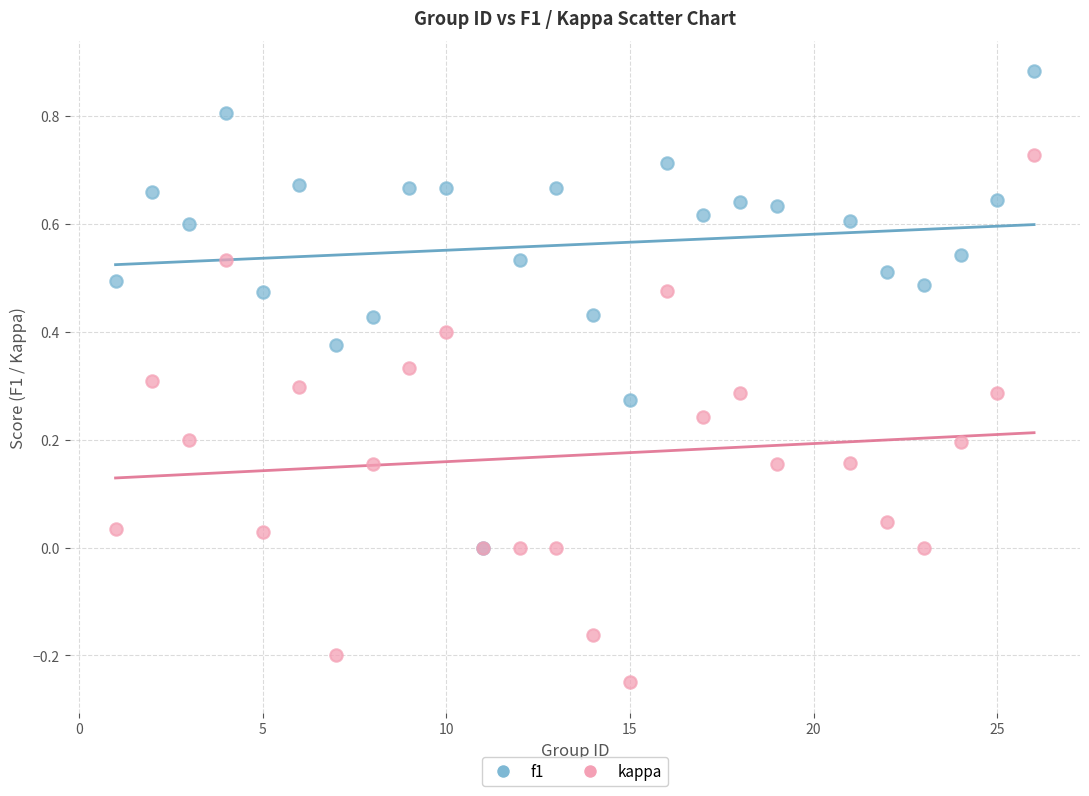

Which series reaches the maximum Y coordinate?

f1